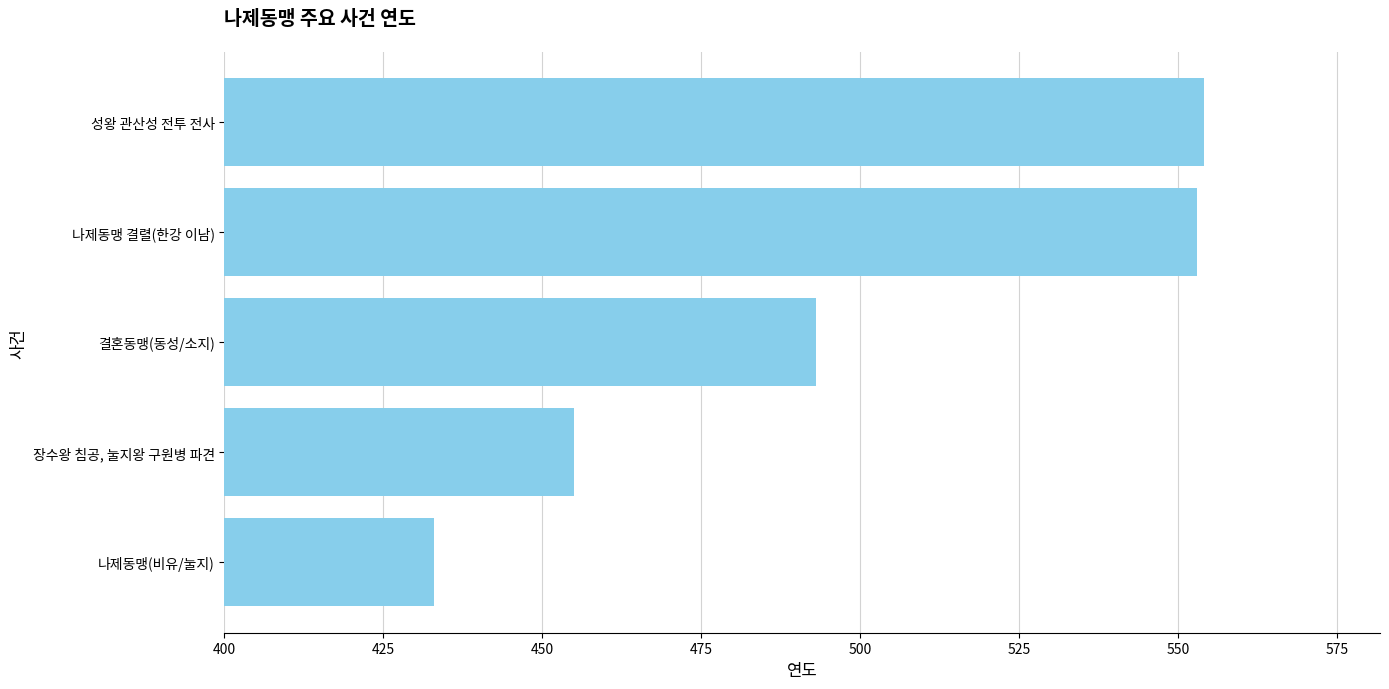

What is the average value?

498